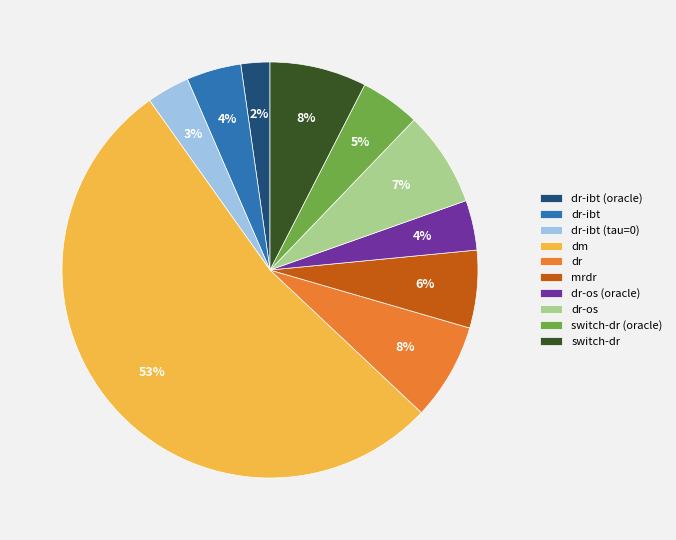

Count the number of slices in the pie.

10